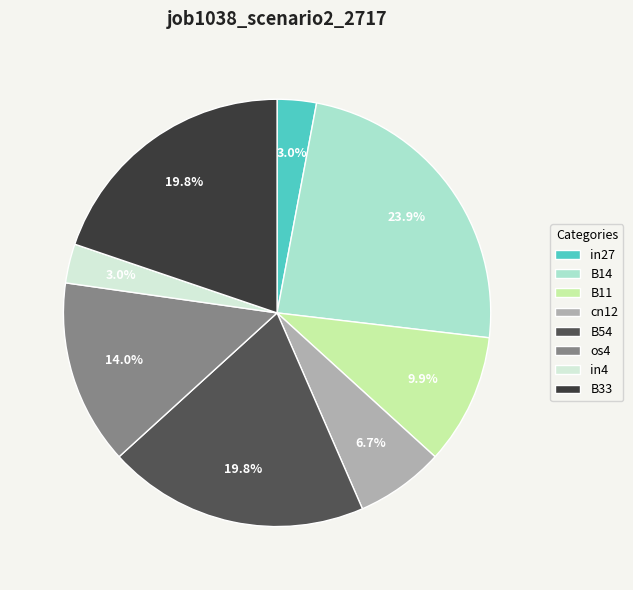

What is the largest slice in the pie chart?

B14